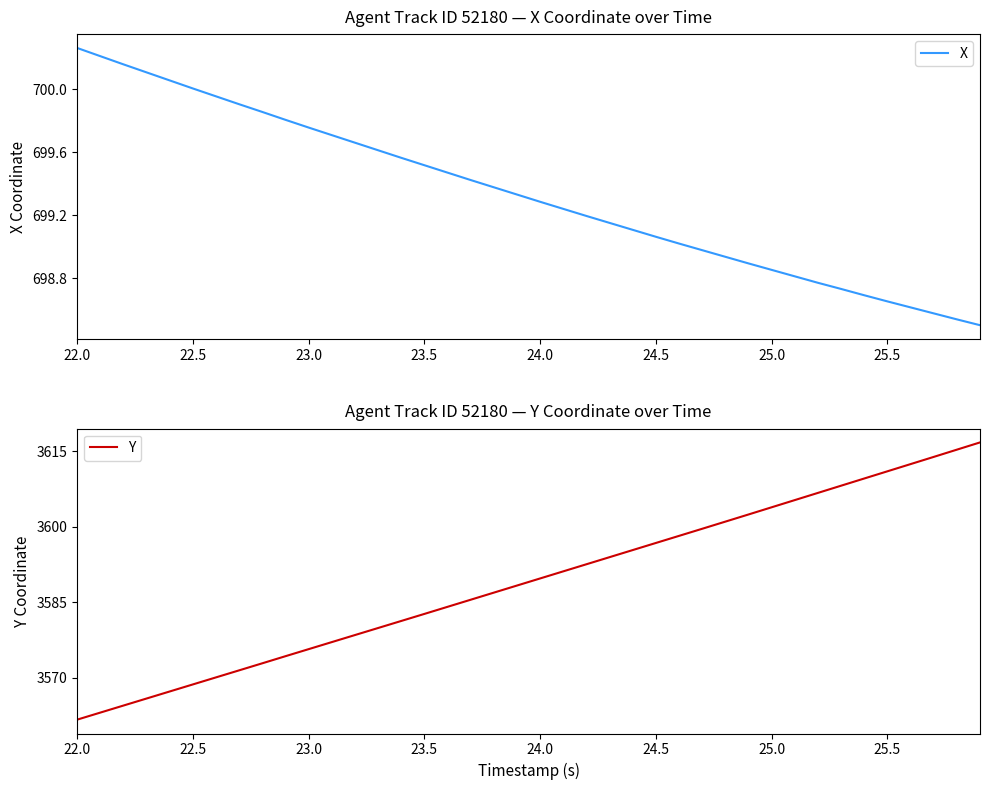

Where does the X series first go above 699?

22.0